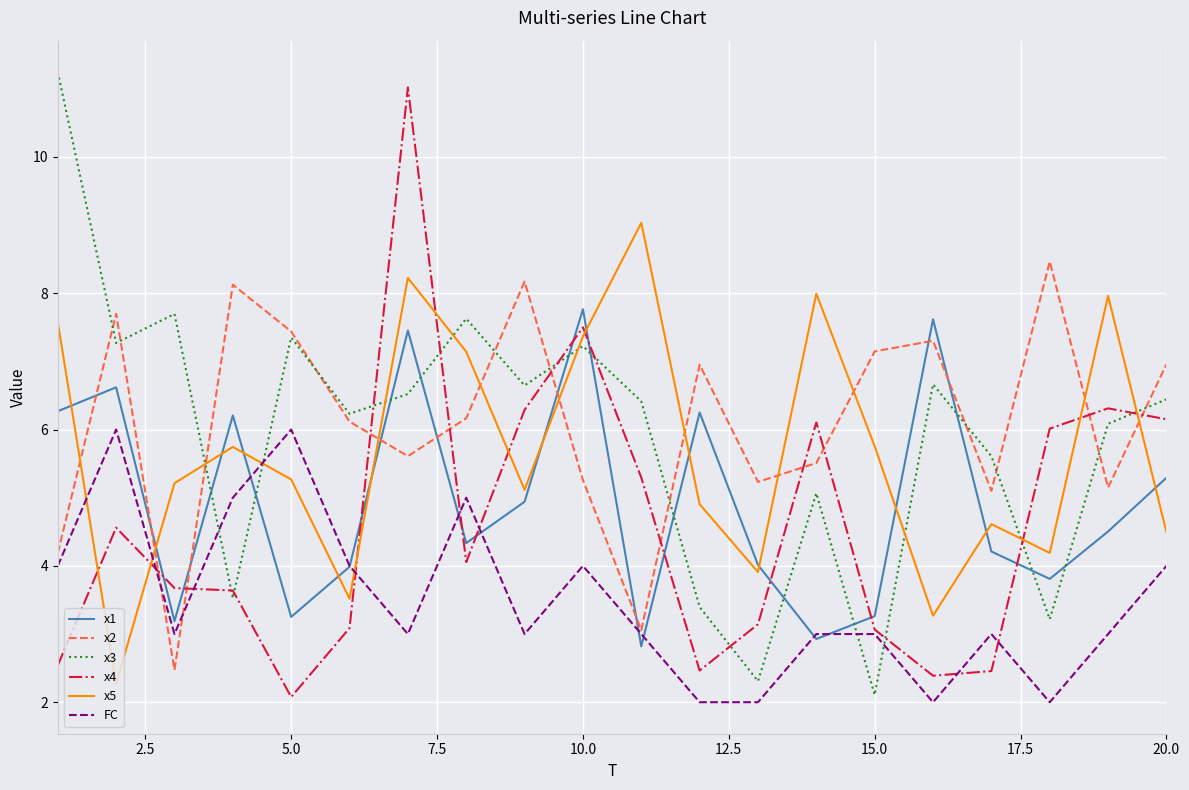

After their last crossing, which series has the higher values: x5 or x1?

x1